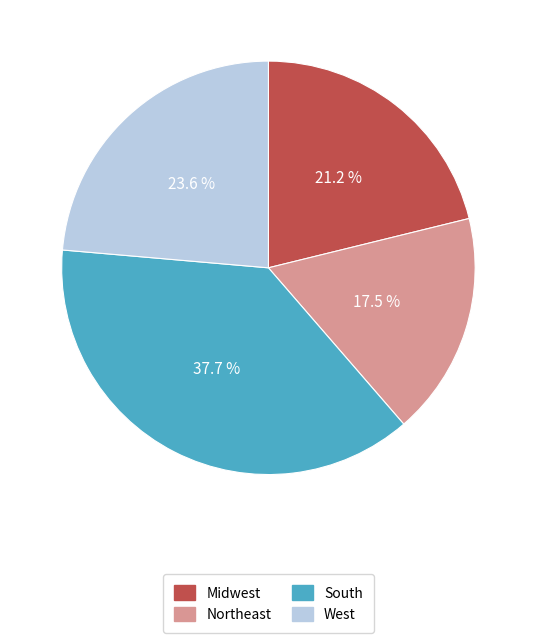

How many segments does this pie chart have?

4